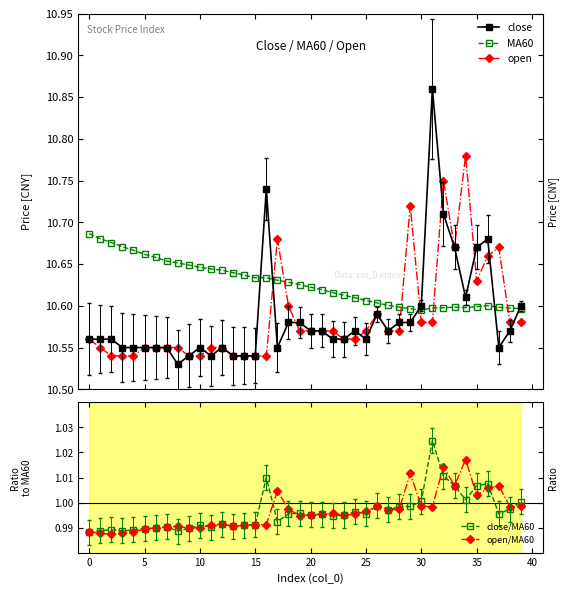

Which category has the highest value across all series?

31